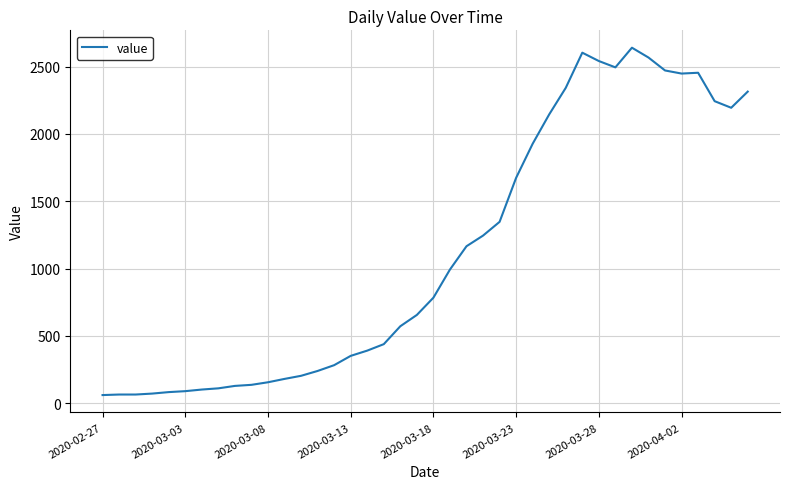

What is the minimum value shown in the chart?

61